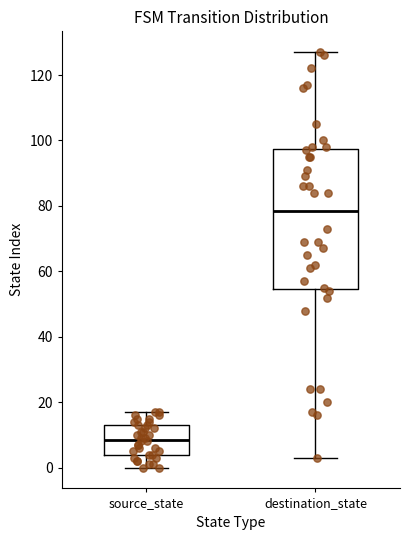

Reading left to right, read every box against the y-axis: the position of its median line, the range the box covers, and the ends of its whiskers. The values are not printed on the chart, so give them approximately, as read against the axis.

source_state: median 8, box 4 to 14, whiskers 0 to 18
destination_state: median 78, box 54 to 98, whiskers 4 to 128